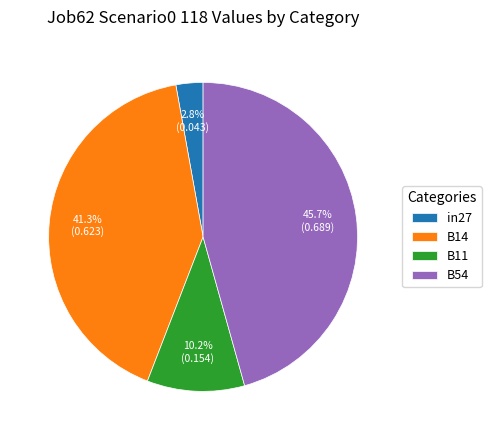

What is the largest slice in the pie chart?

B54